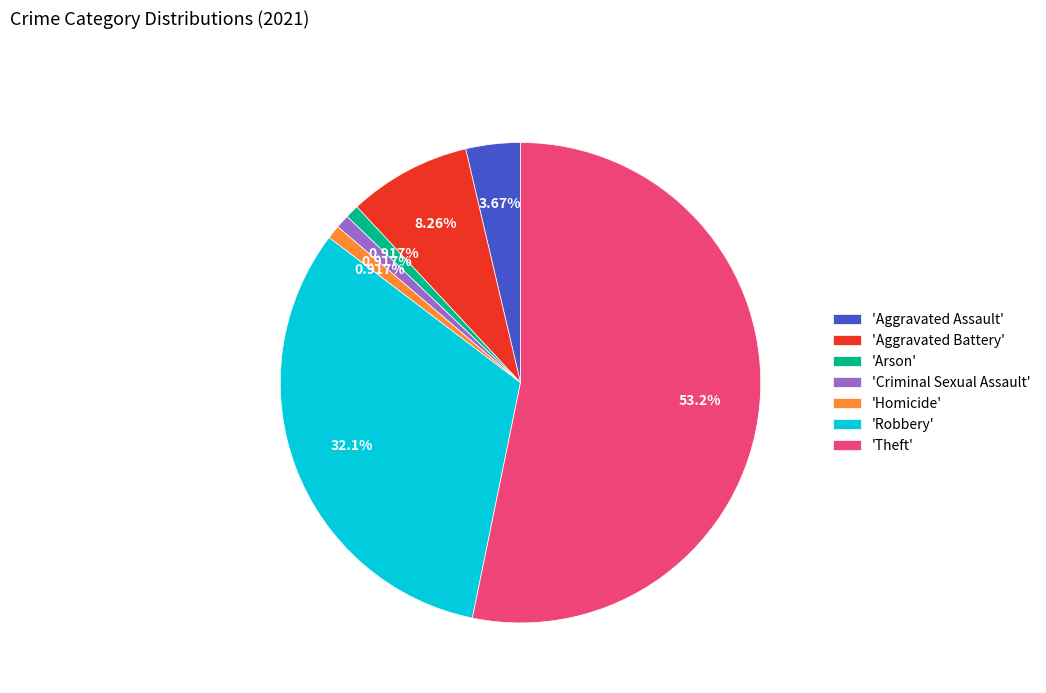

Is there a majority slice in this chart?

Yes